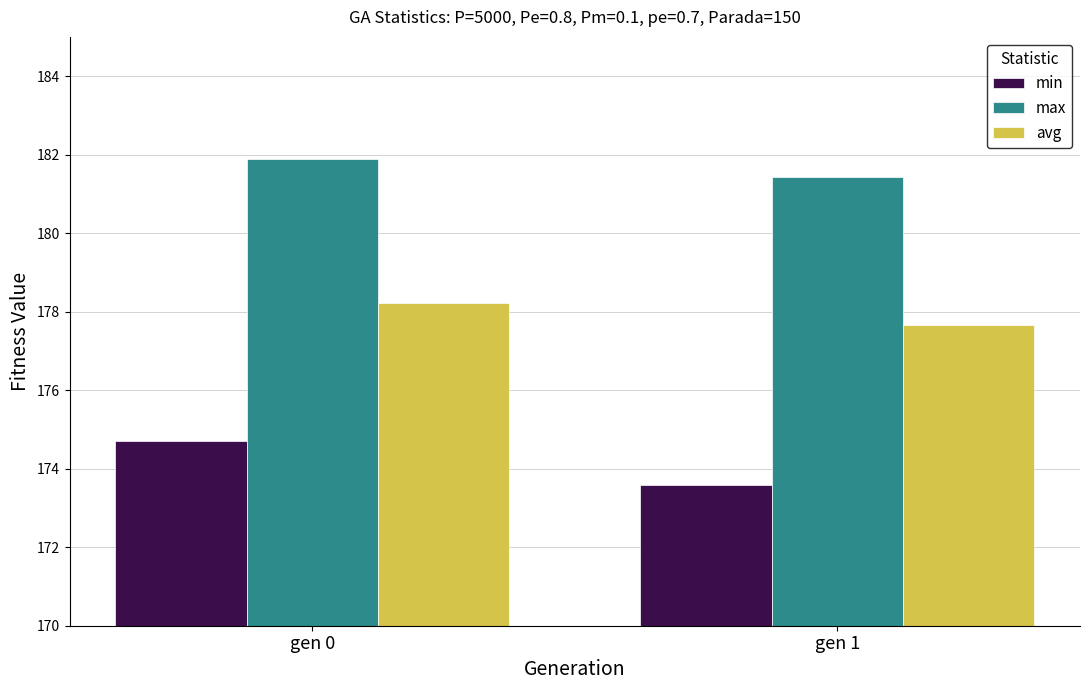

Rank the series by their average value, from lowest to highest.

min, avg, max